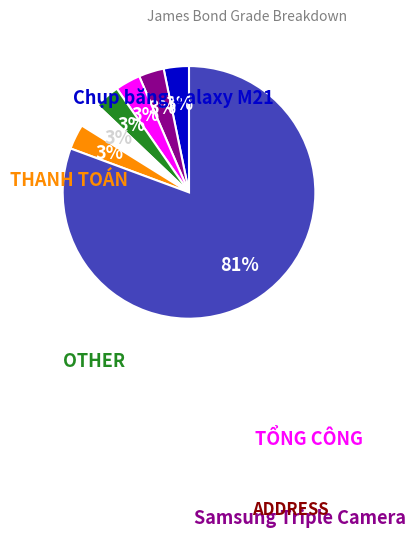

Count the number of slices in the pie.

7